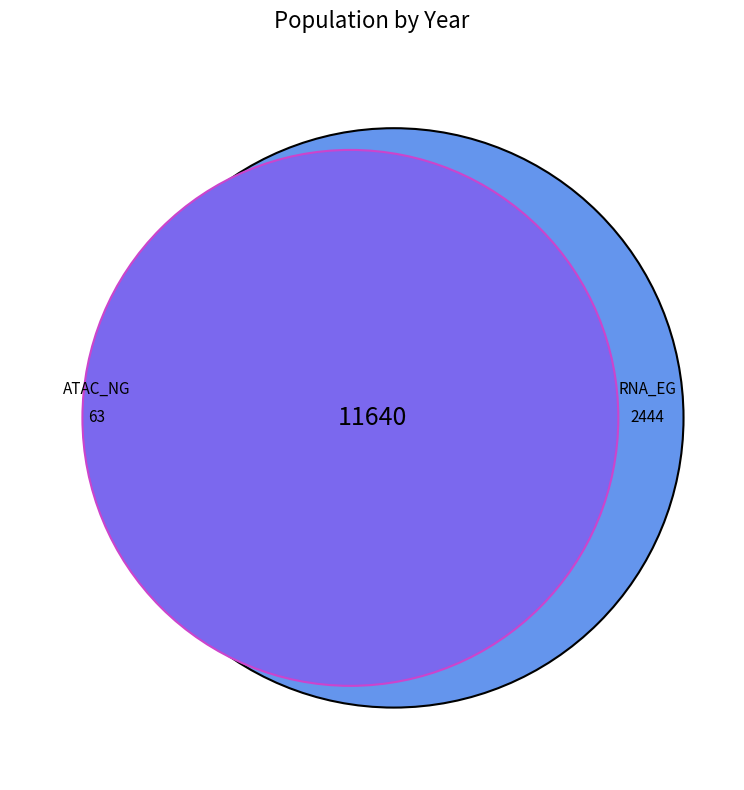

Is there a majority slice in this chart?

No